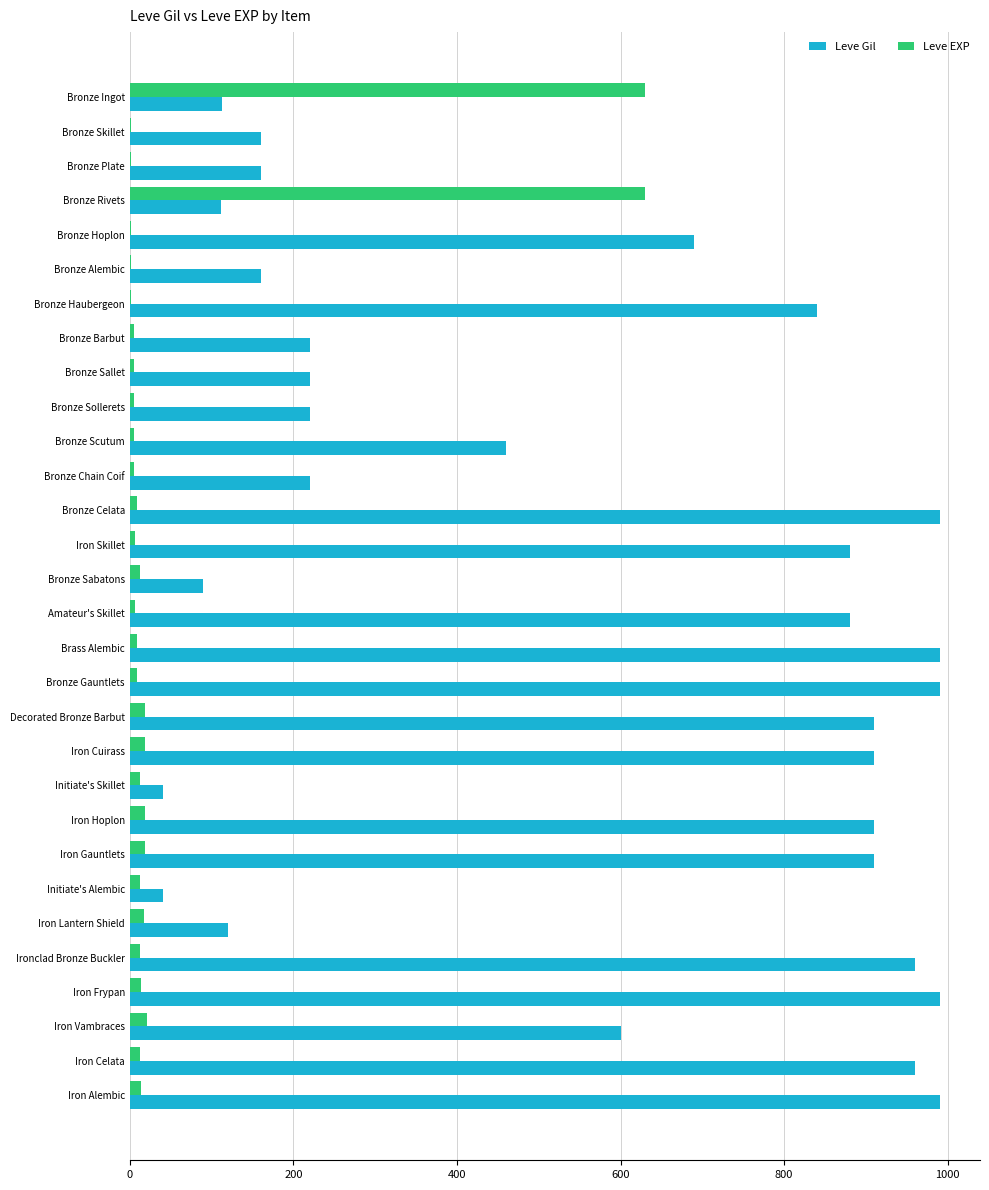

Between Bronze Skillet and Initiate's Alembic, which series saw the biggest shift?

Leve Gil